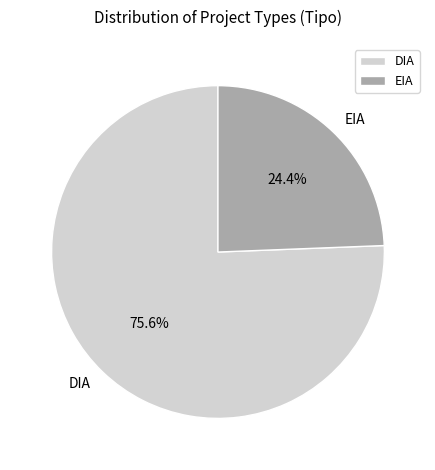

To the nearest percent, what is the difference between the EIA and DIA slice percentages?

51%